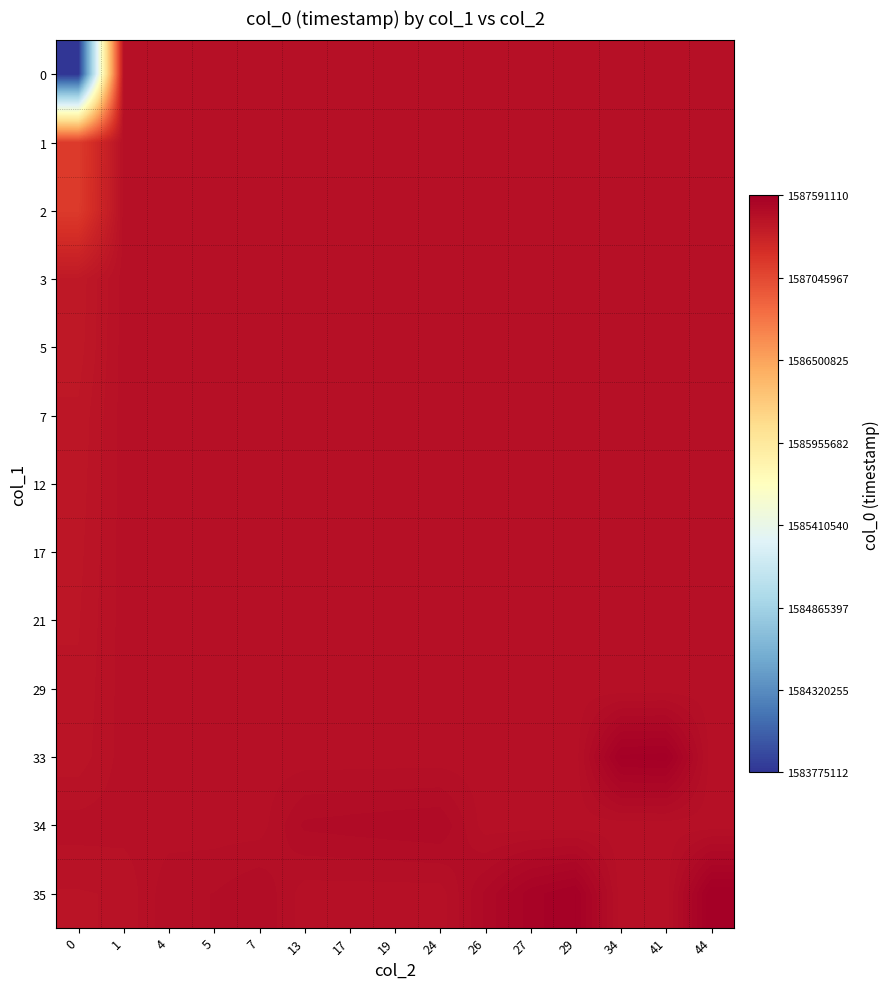

How many series are shown in this chart?

13